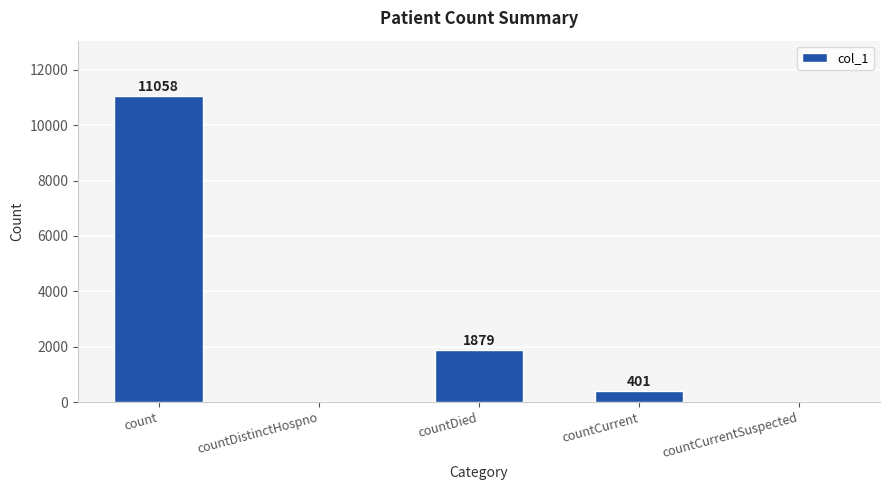

At which label does the data first exceed 401?

count